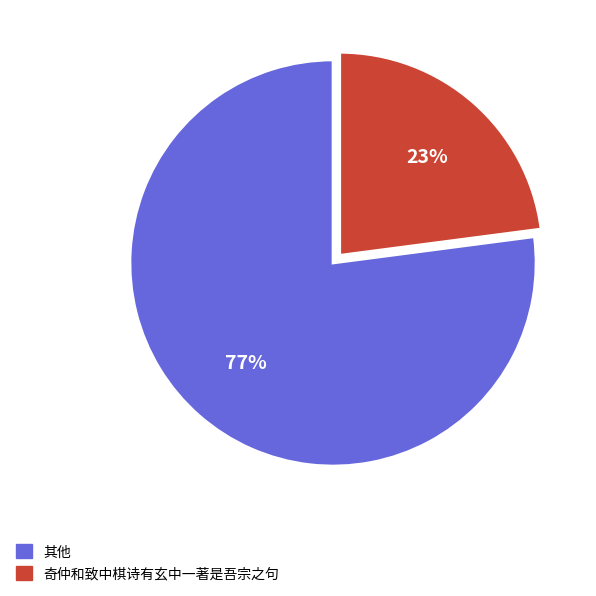

To the nearest percent, what is the average slice percentage?

50%